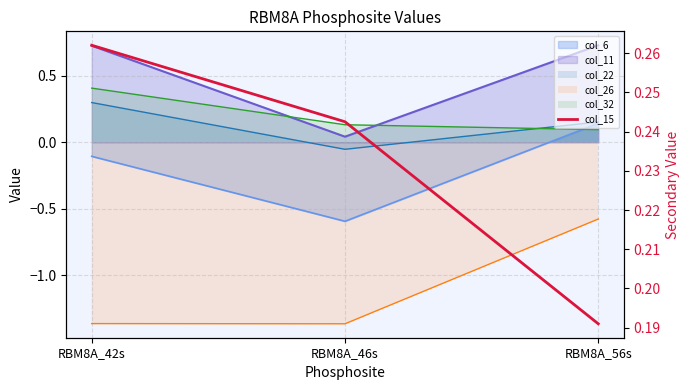

Is it true that the value at RBM8A_42s is 0.1?

False